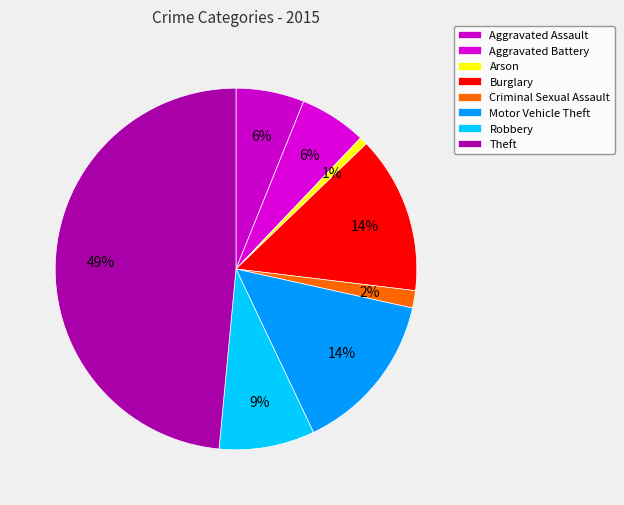

Is the sum of Criminal Sexual Assault and Aggravated Battery greater than half?

No